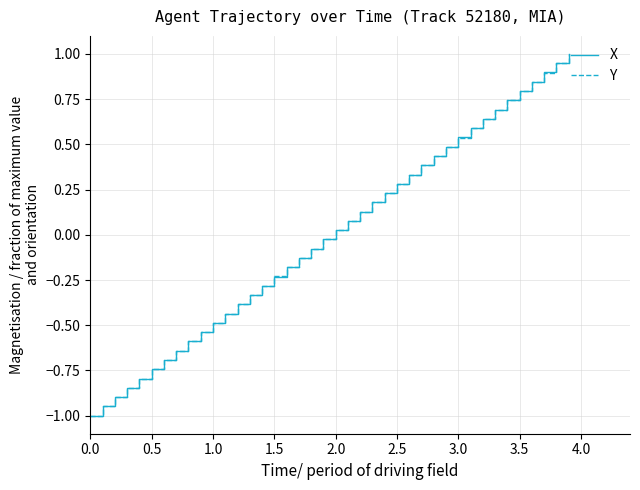

What is the lowest value of the X series?

-1.0